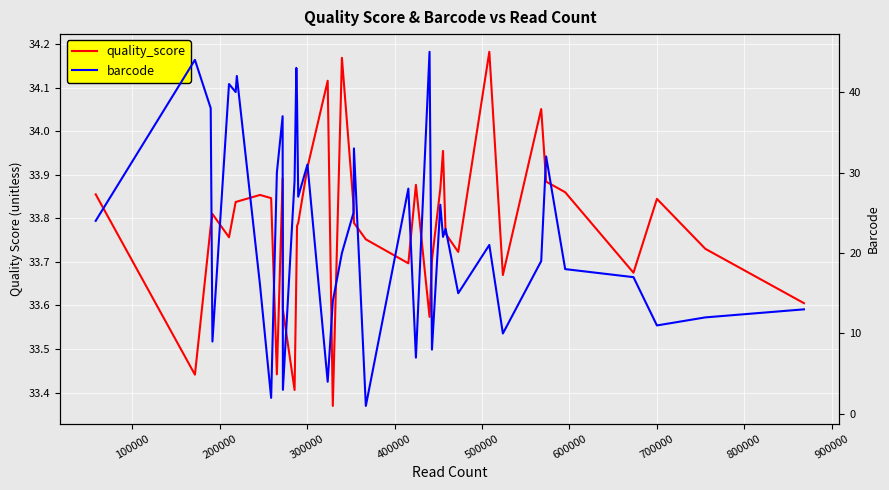

What is the value of the quality_score point at the 17th from the left?

33.9